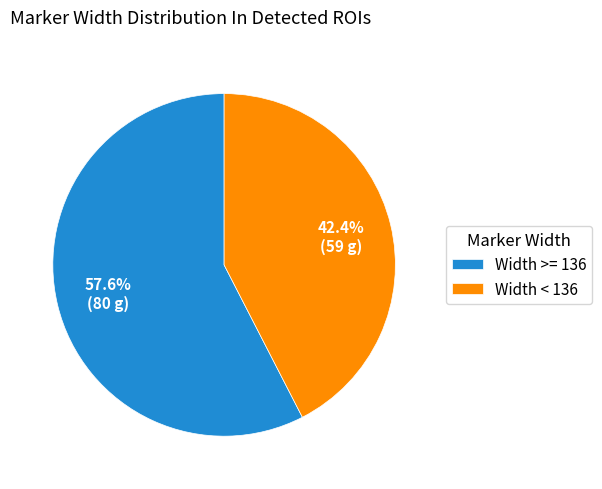

What percentage do Width >= 136 and Width < 136 together represent?

100.0%